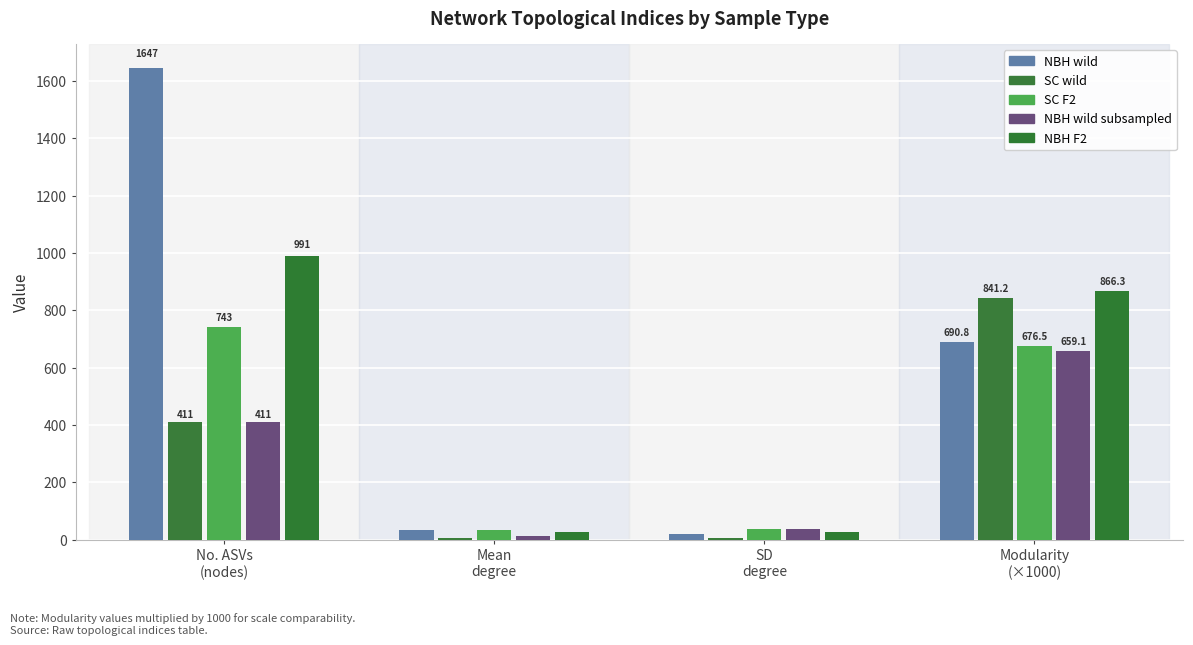

At which category does the chart reach its peak across all series?

No. ASVs
(nodes)